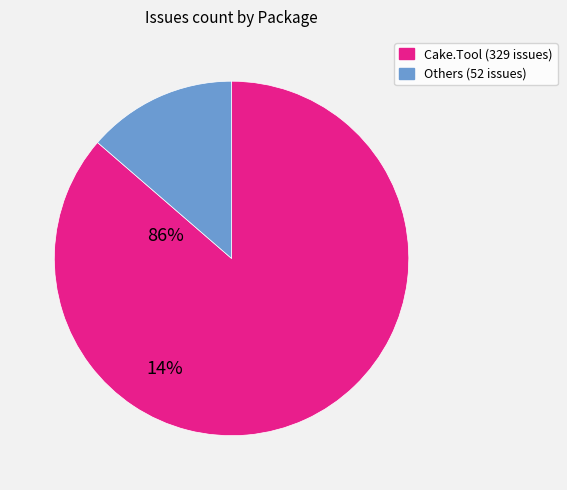

How many segments does this pie chart have?

2